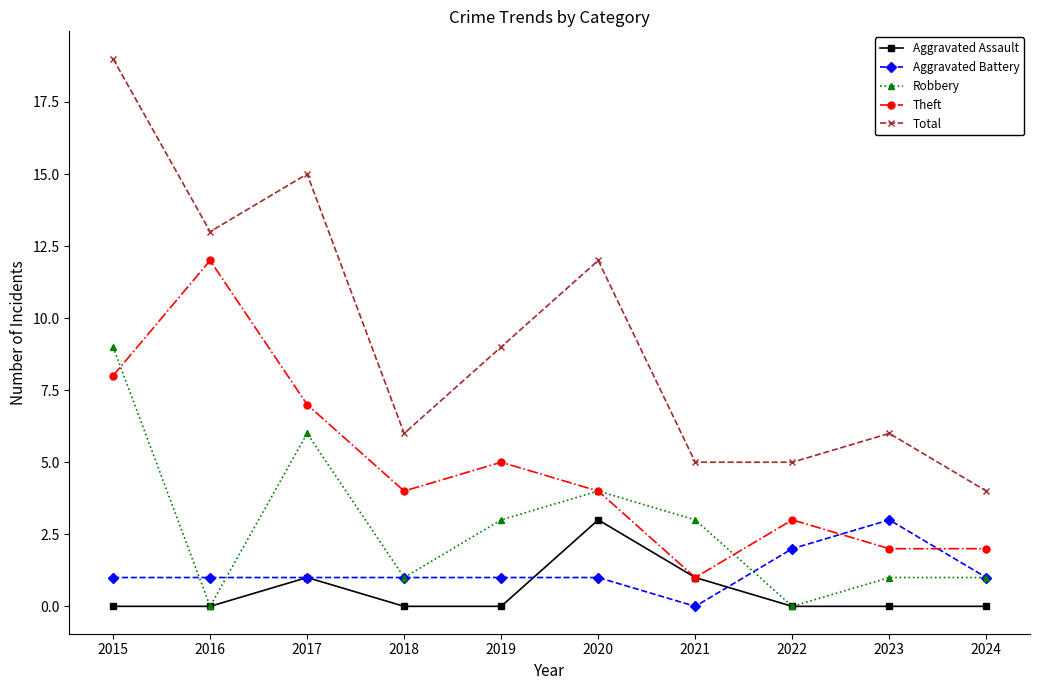

Reading left to right, transcribe all the data shown in this chart.

Aggravated Assault: 2015=0	2016=0	2017=1	2018=0	2019=0	2020=3	2021=1	2022=0	2023=0	2024=0
Aggravated Battery: 2015=1	2016=1	2017=1	2018=1	2019=1	2020=1	2021=0	2022=2	2023=3	2024=1
Robbery: 2015=9	2016=0	2017=6	2018=1	2019=3	2020=4	2021=3	2022=0	2023=1	2024=1
Theft: 2015=8	2016=12	2017=7	2018=4	2019=5	2020=4	2021=1	2022=3	2023=2	2024=2
Total: 2015=19	2016=13	2017=15	2018=6	2019=9	2020=12	2021=5	2022=5	2023=6	2024=4